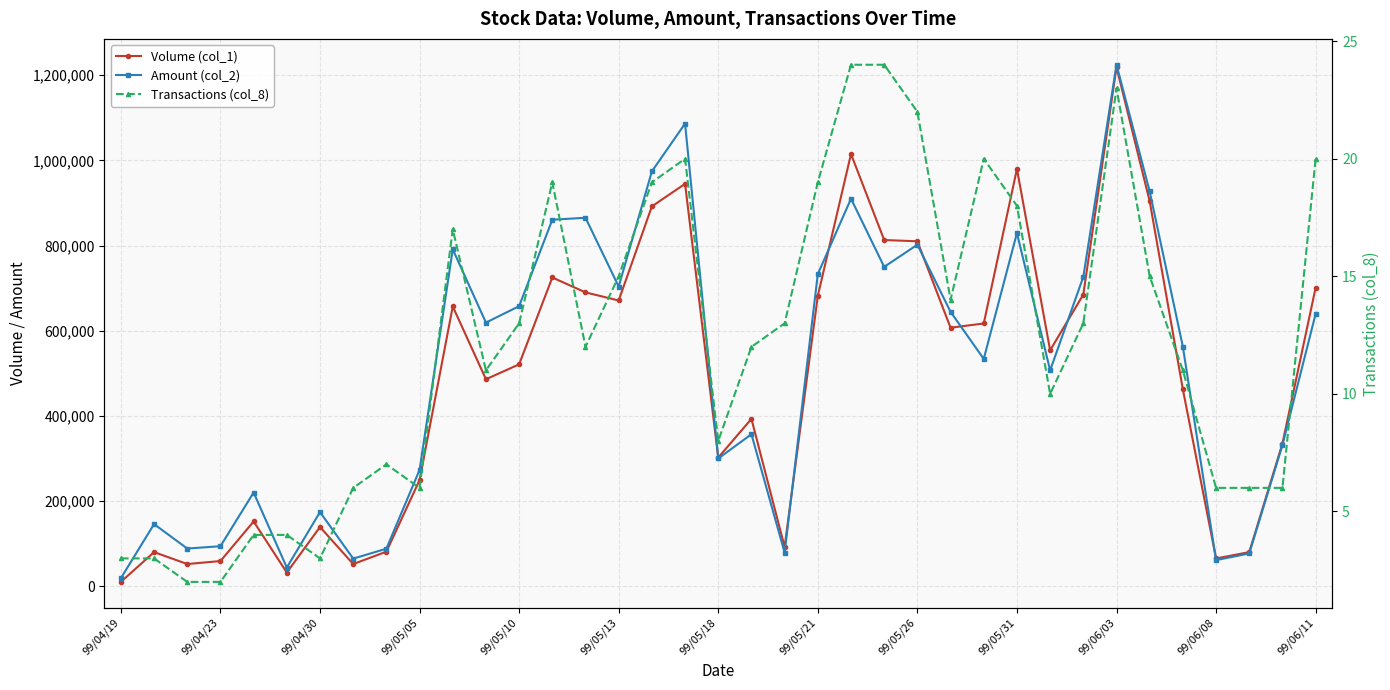

What is the greatest value displayed?

1224680